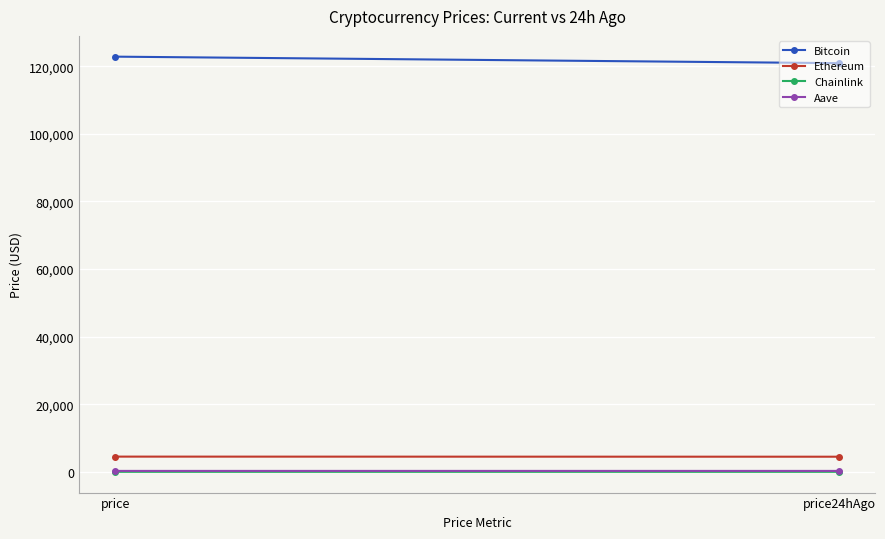

True or false: Aave has a value of 67.1 at price24hAgo.

False